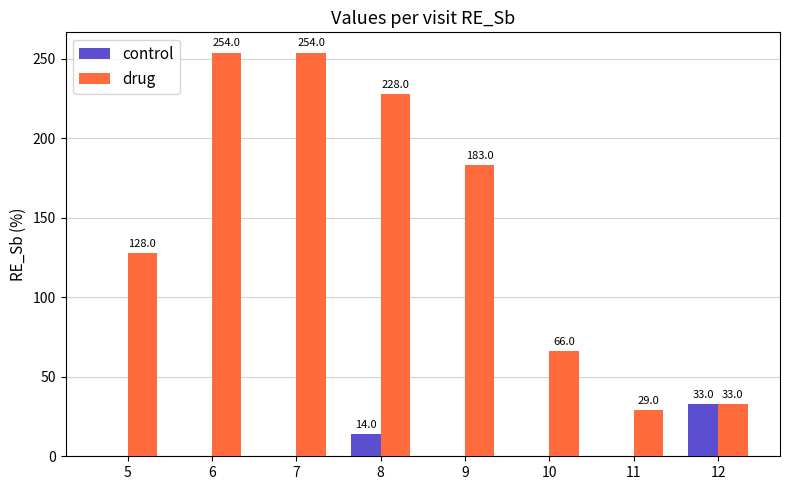

Reading left to right, extract all data points from this chart.

control: 0	0	0	14	0	0	0	33
drug: 128	254	254	228	183	66	29	33